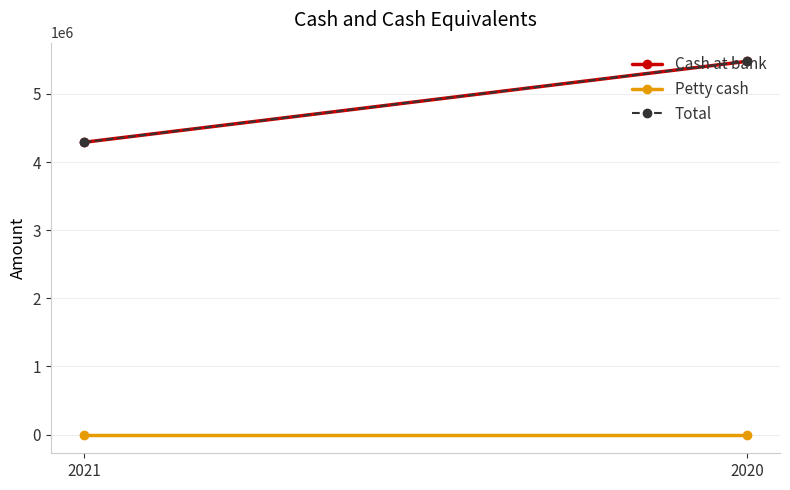

The Total series shows 7708841 at 2021. True or false?

False